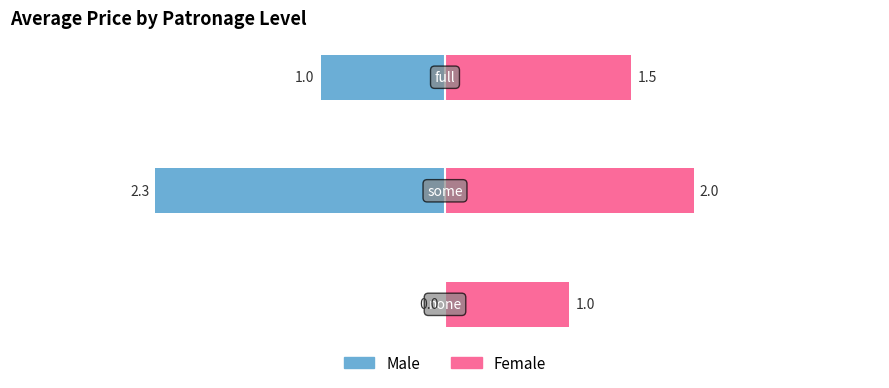

Does the chart contain stacked bars?

No